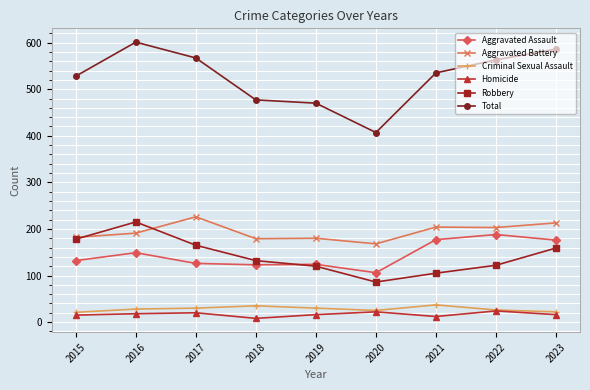

Is it true that Criminal Sexual Assault equals 37 at 2021?

True